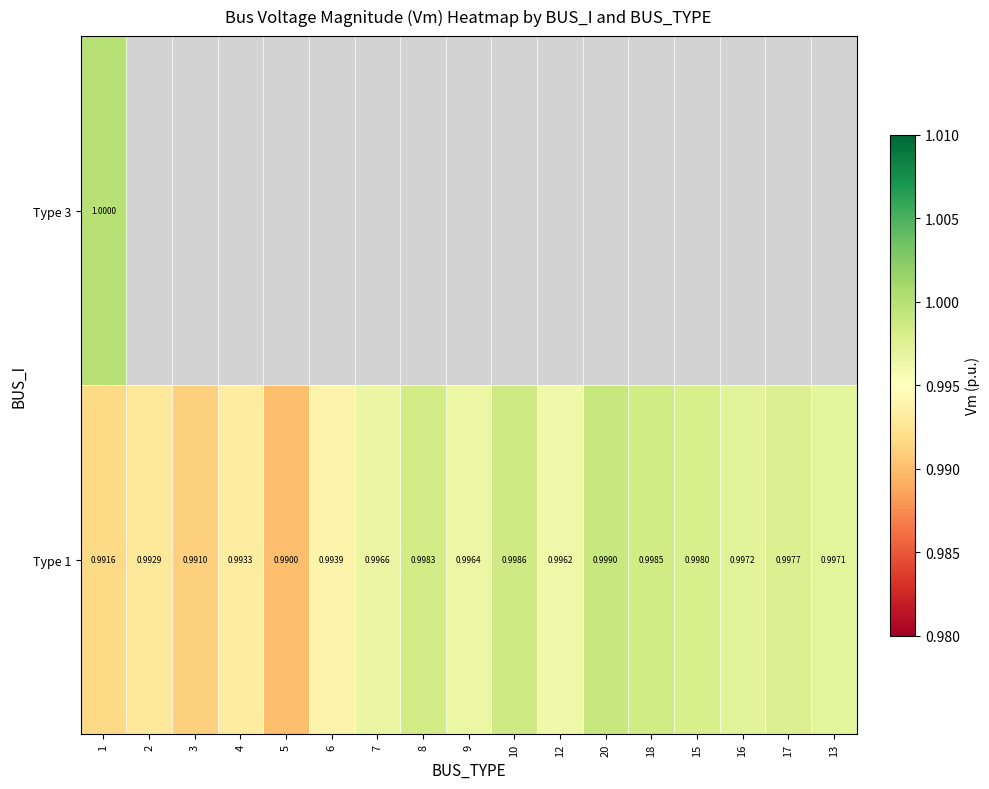

Is the value of Type 3 at 9 greater than the value of Type 1 at 6?

No